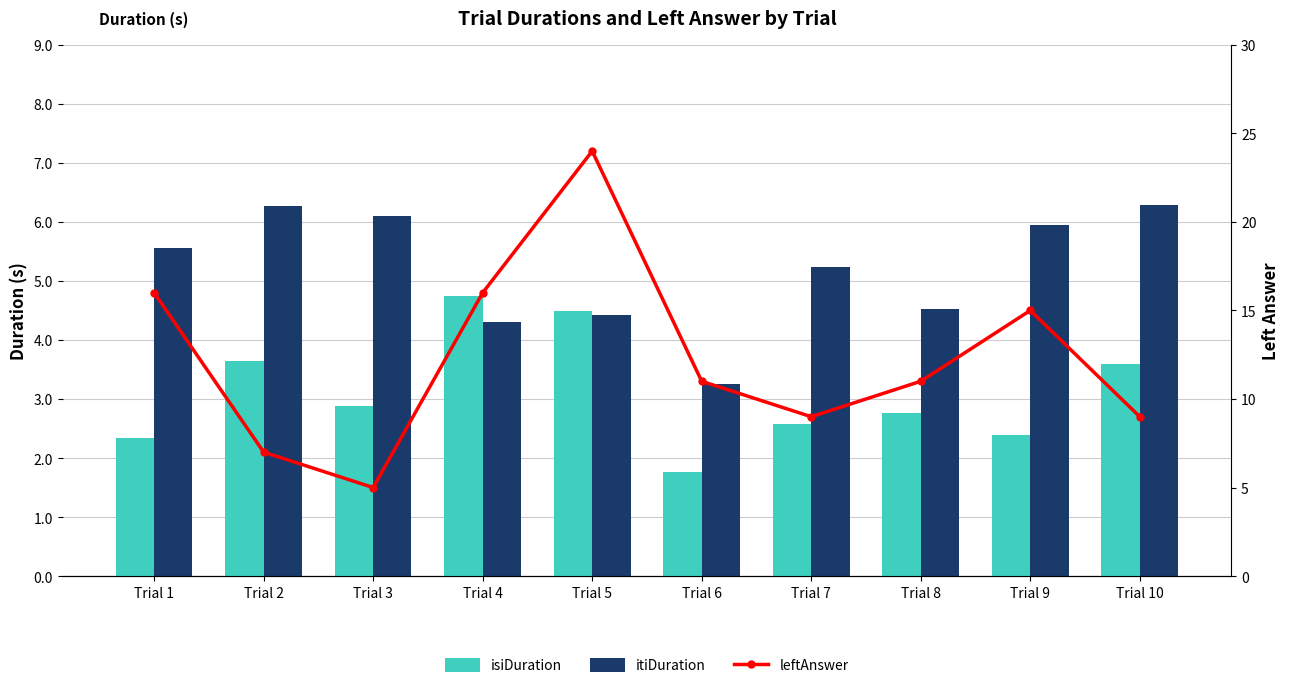

At which category does the chart reach its minimum across all series?

Trial 6